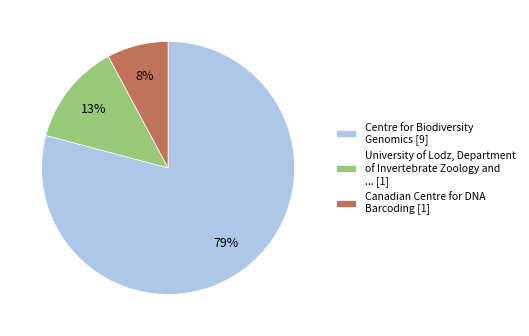

To the nearest percent, what is the combined percentage of Canadian Centre for DNA Barcoding [1] and University of Lodz, Department of Invertebrate Zoology and ... [1]?

21%